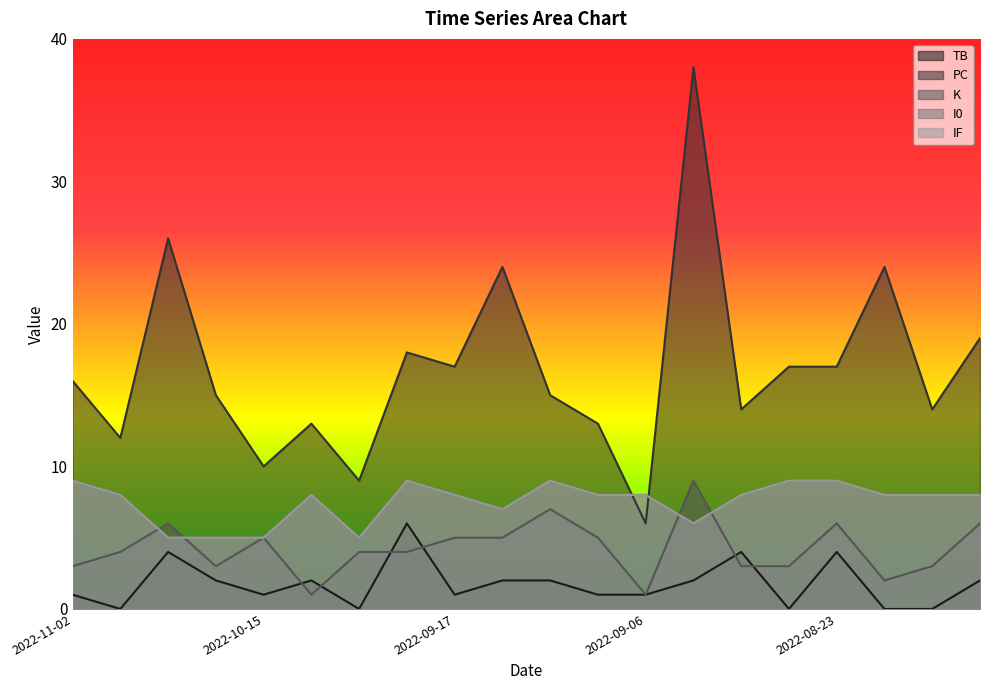

Reading left to right, transcribe all the data shown in this chart.

TB: 2022-11-02=1	2022-10-29=0	2022-10-22=4	2022-10-19=2	2022-10-15=1	2022-10-14=2	2022-10-11=0	2022-09-20=6	2022-09-17=1	2022-09-14=2	2022-09-09=2	2022-09-08=1	2022-09-06=1	2022-09-03=2	2022-08-29=4	2022-08-26=0	2022-08-23=4	2022-08-21=0	2022-08-20=0	2022-08-14=2
PC: 2022-11-02=16	2022-10-29=12	2022-10-22=26	2022-10-19=15	2022-10-15=10	2022-10-14=13	2022-10-11=9	2022-09-20=18	2022-09-17=17	2022-09-14=24	2022-09-09=15	2022-09-08=13	2022-09-06=6	2022-09-03=38	2022-08-29=14	2022-08-26=17	2022-08-23=17	2022-08-21=24	2022-08-20=14	2022-08-14=19
K: 2022-11-02=3	2022-10-29=4	2022-10-22=6	2022-10-19=3	2022-10-15=5	2022-10-14=1	2022-10-11=4	2022-09-20=4	2022-09-17=5	2022-09-14=5	2022-09-09=7	2022-09-08=5	2022-09-06=1	2022-09-03=9	2022-08-29=3	2022-08-26=3	2022-08-23=6	2022-08-21=2	2022-08-20=3	2022-08-14=6
I0: 2022-11-02=9	2022-10-29=8	2022-10-22=5	2022-10-19=5	2022-10-15=5	2022-10-14=8	2022-10-11=5	2022-09-20=9	2022-09-17=8	2022-09-14=7	2022-09-09=9	2022-09-08=8	2022-09-06=8	2022-09-03=6	2022-08-29=8	2022-08-26=9	2022-08-23=9	2022-08-21=8	2022-08-20=8	2022-08-14=8
IF: 2022-11-02=9	2022-10-29=8	2022-10-22=5	2022-10-19=5	2022-10-15=5	2022-10-14=8	2022-10-11=5	2022-09-20=9	2022-09-17=8	2022-09-14=7	2022-09-09=9	2022-09-08=8	2022-09-06=8	2022-09-03=6	2022-08-29=8	2022-08-26=9	2022-08-23=9	2022-08-21=8	2022-08-20=8	2022-08-14=8